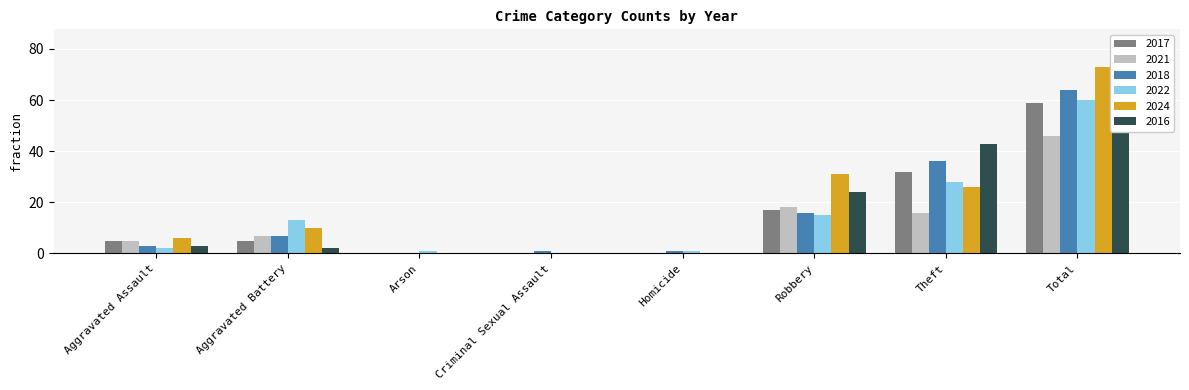

Which series has the widest spread of values?

2024